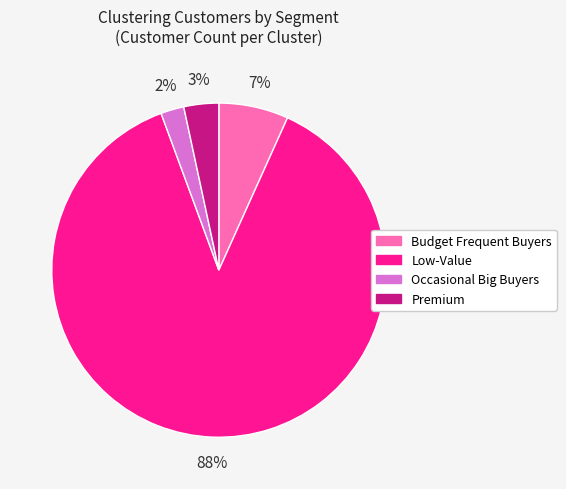

Between Occasional Big Buyers and Low-Value, which is larger?

Low-Value